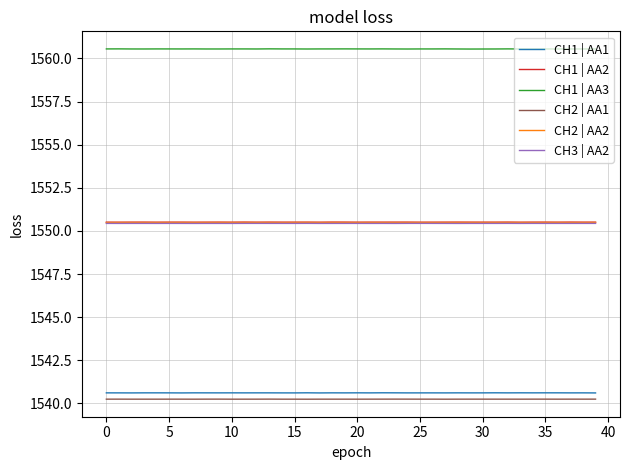

True or false: CH1 | AA1 and CH3 | AA2 cross at least once.

False